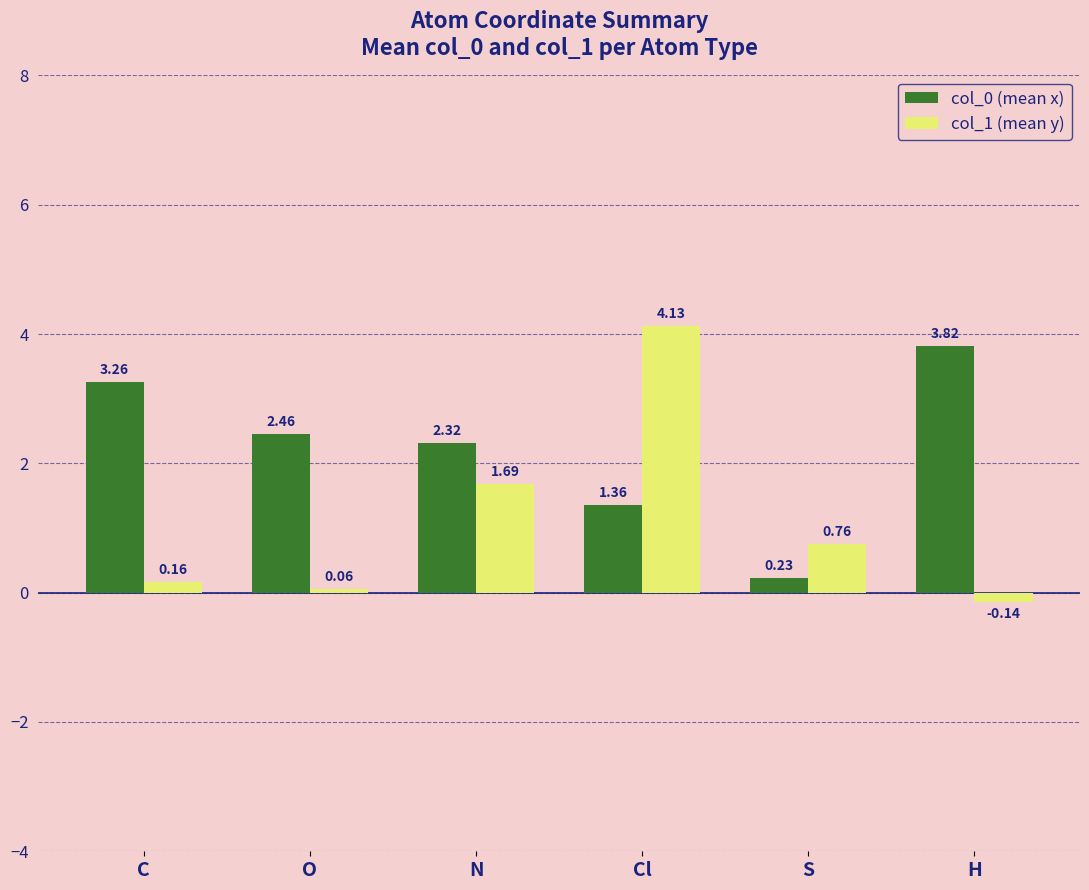

What is the difference between the col_0 (mean x) values at C and Cl?

1.9